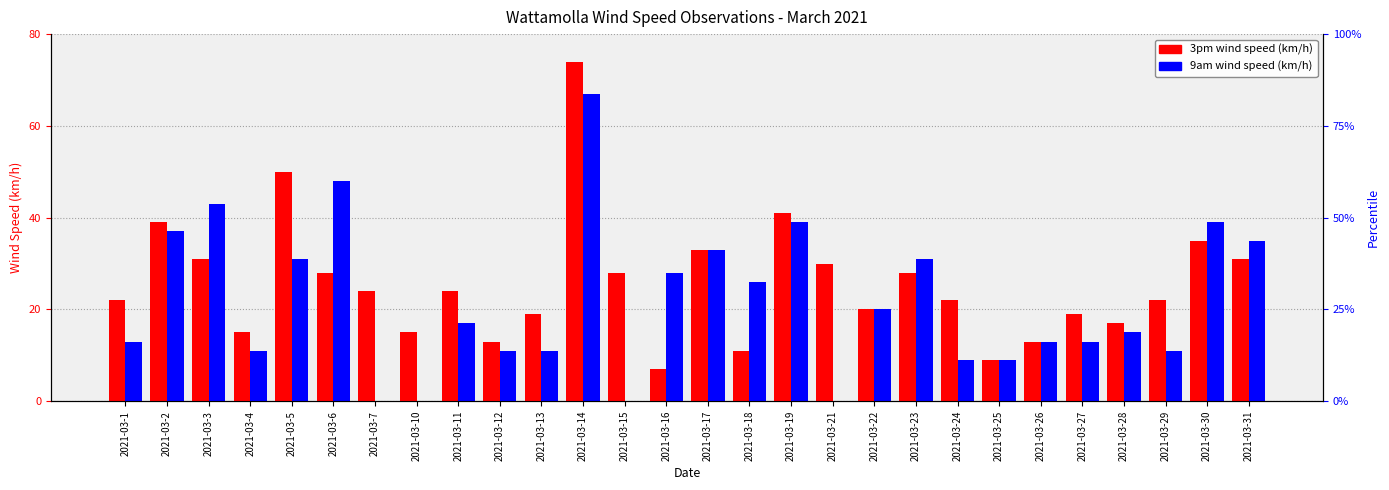

Reading left to right, extract all data points from this chart.

3pm wind speed (km/h): 2021-03-1=22	2021-03-2=39	2021-03-3=31	2021-03-4=15	2021-03-5=50	2021-03-6=28	2021-03-7=24	2021-03-10=15	2021-03-11=24	2021-03-12=13	2021-03-13=19	2021-03-14=74	2021-03-15=28	2021-03-16=7	2021-03-17=33	2021-03-18=11	2021-03-19=41	2021-03-21=30	2021-03-22=20	2021-03-23=28	2021-03-24=22	2021-03-25=9	2021-03-26=13	2021-03-27=19	2021-03-28=17	2021-03-29=22	2021-03-30=35	2021-03-31=31
9am wind speed (km/h): 2021-03-1=13	2021-03-2=37	2021-03-3=43	2021-03-4=11	2021-03-5=31	2021-03-6=48	2021-03-7=0	2021-03-10=0	2021-03-11=17	2021-03-12=11	2021-03-13=11	2021-03-14=67	2021-03-15=0	2021-03-16=28	2021-03-17=33	2021-03-18=26	2021-03-19=39	2021-03-21=0	2021-03-22=20	2021-03-23=31	2021-03-24=9	2021-03-25=9	2021-03-26=13	2021-03-27=13	2021-03-28=15	2021-03-29=11	2021-03-30=39	2021-03-31=35